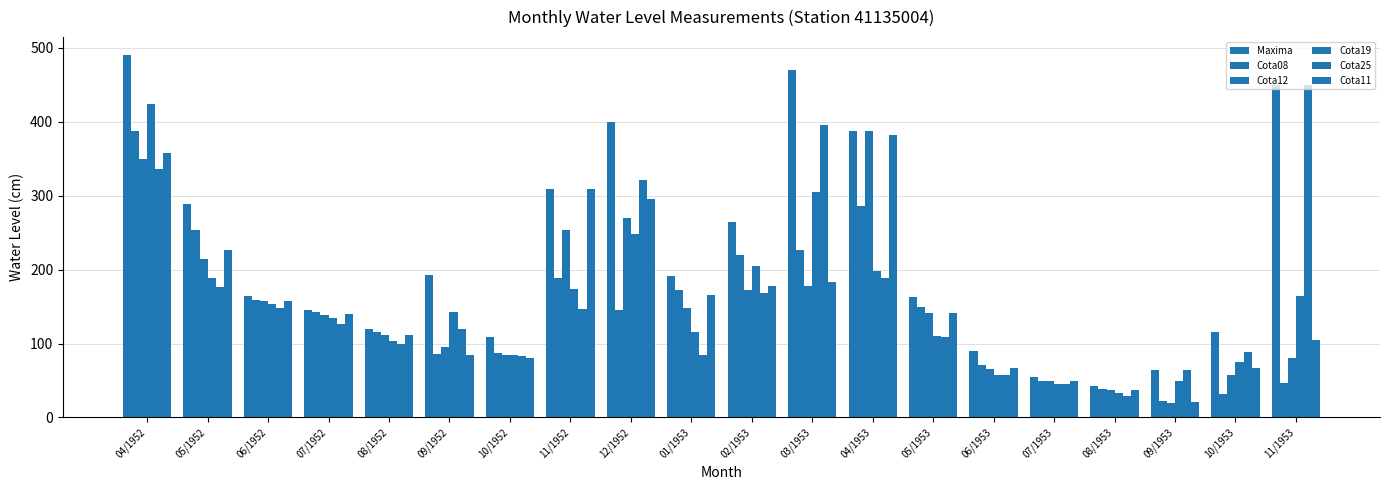

What is the label of the 18th bar from the left?

09/1953